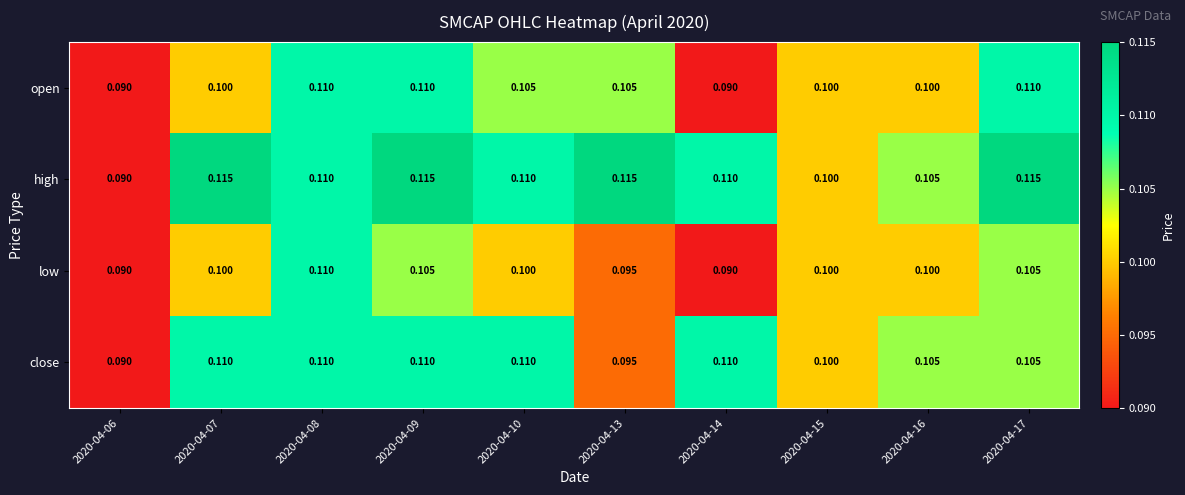

Is the value of open at 2020-04-09 greater than the value of low at 2020-04-07?

Yes